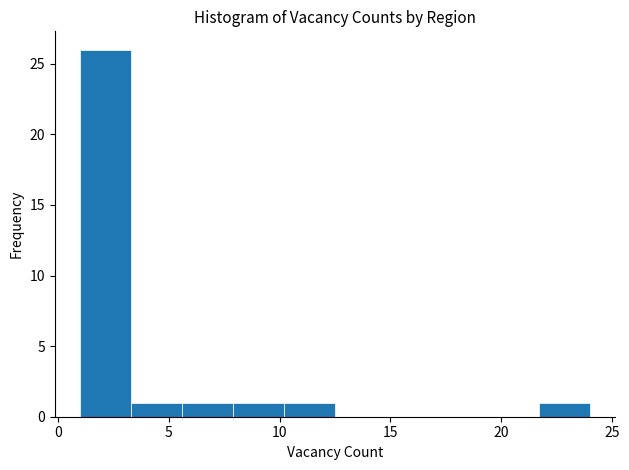

Over which range of the x-axis is the bar tallest?

1.0 to 3.3